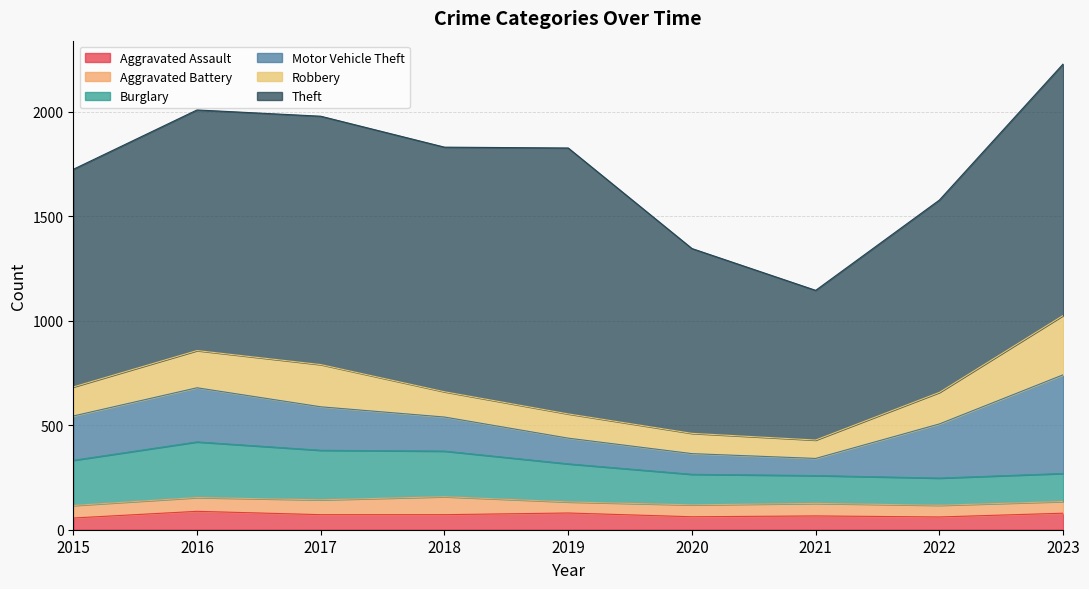

What is the average value of the Aggravated Battery series?

63